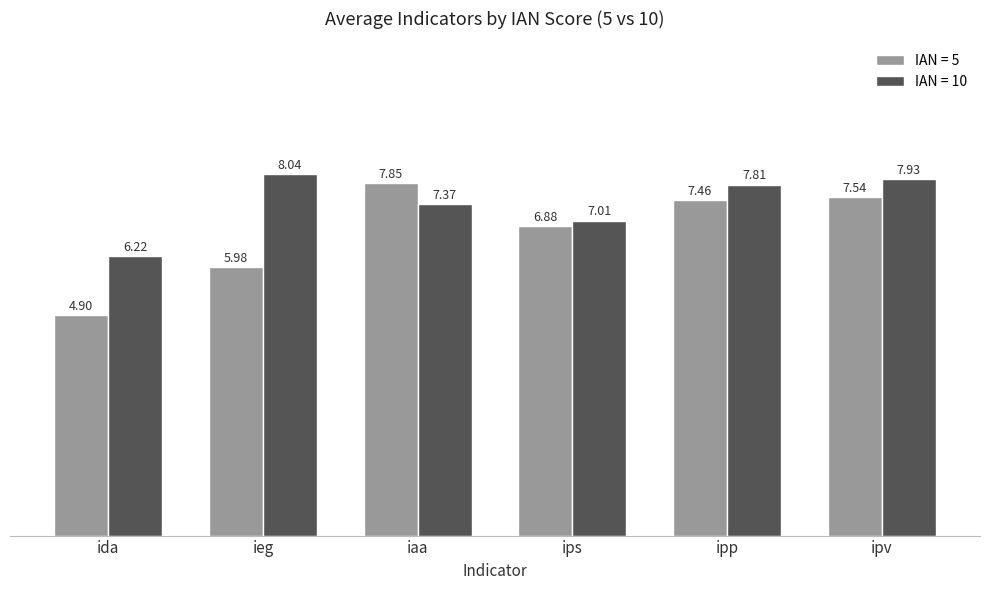

What is the difference between the highest and lowest values at ida?

1.3